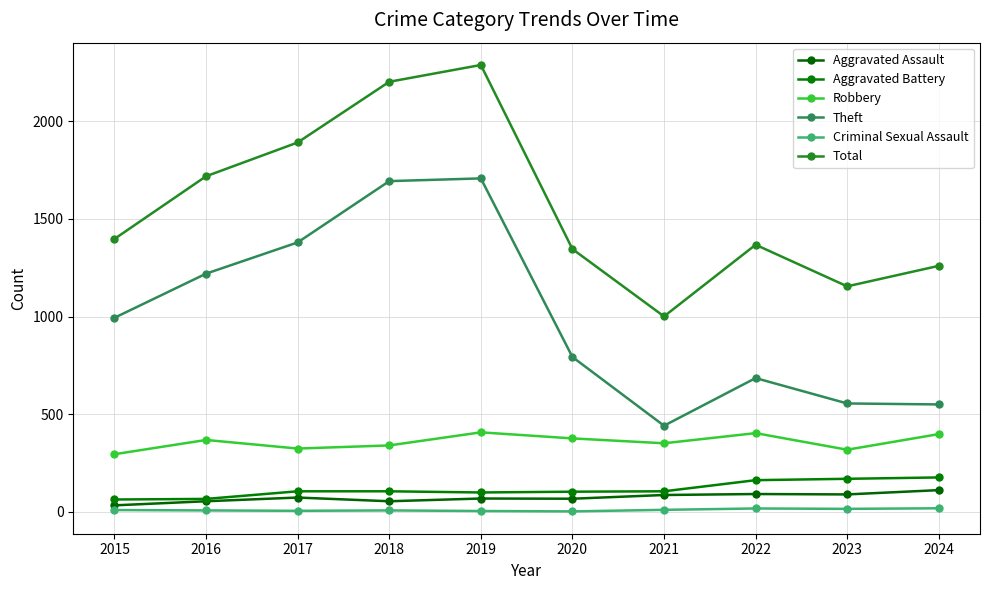

Which label corresponds to the smallest value in the chart?

2020